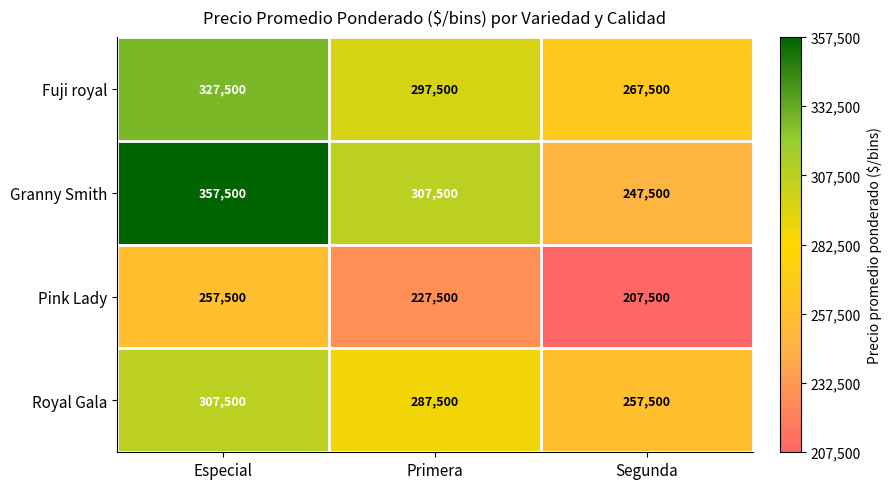

What is the minimum value shown in the chart?

207500